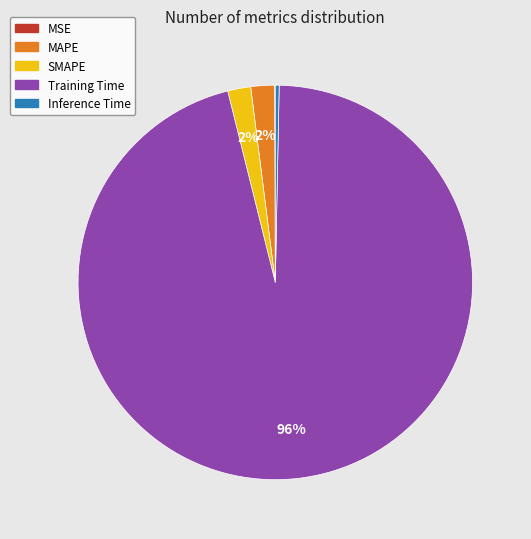

To the nearest percent, what is the combined percentage of SMAPE and Training Time?

98%